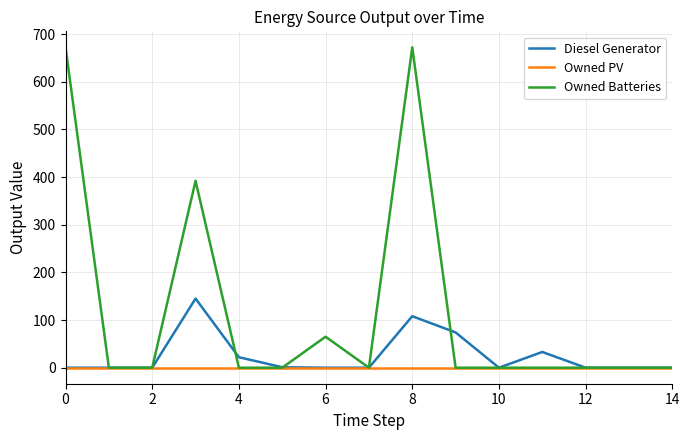

What is the greatest value displayed?

672.0